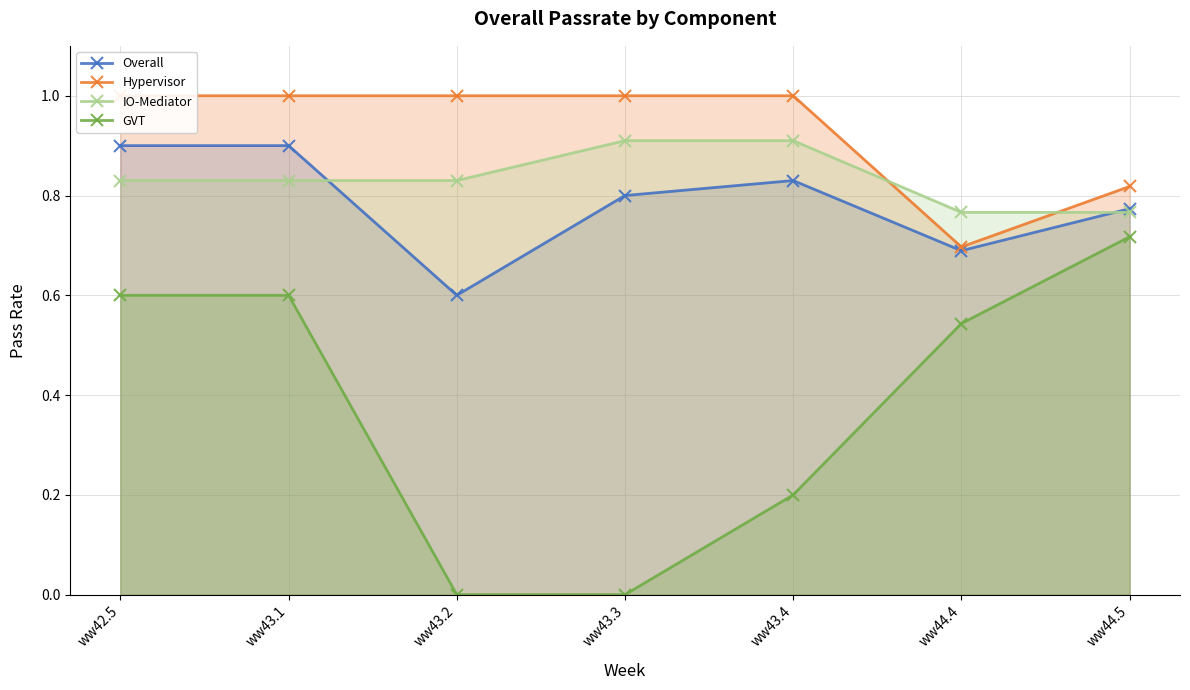

Which label corresponds to the smallest value in the chart?

ww43.2